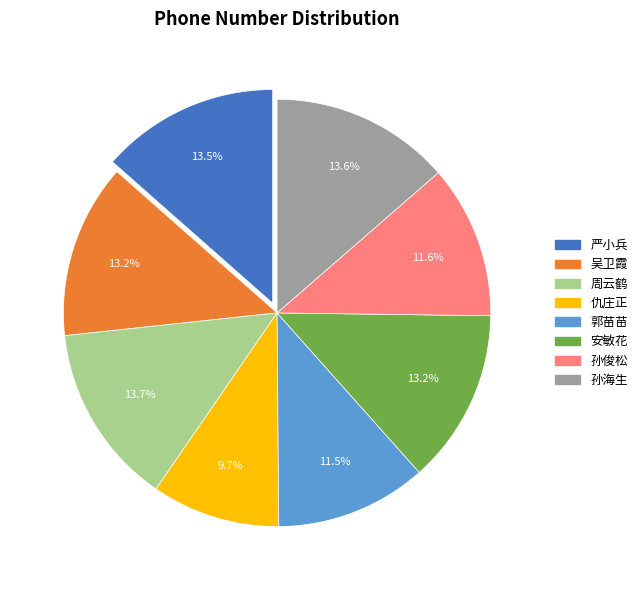

What is the smallest slice in the pie chart?

仇庄正